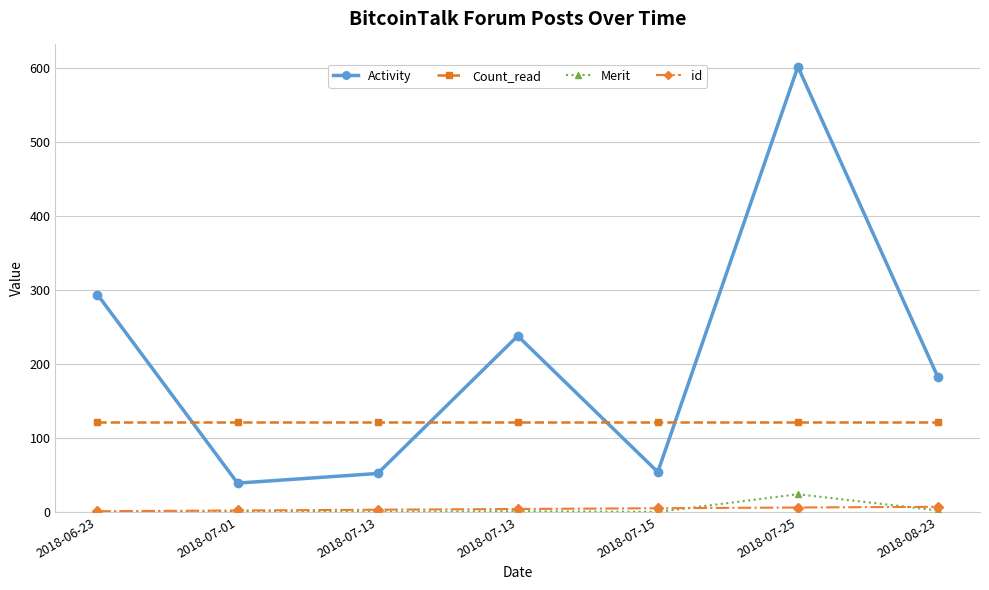

In Activity, how many points are higher than both neighbors (excluding endpoints)?

2